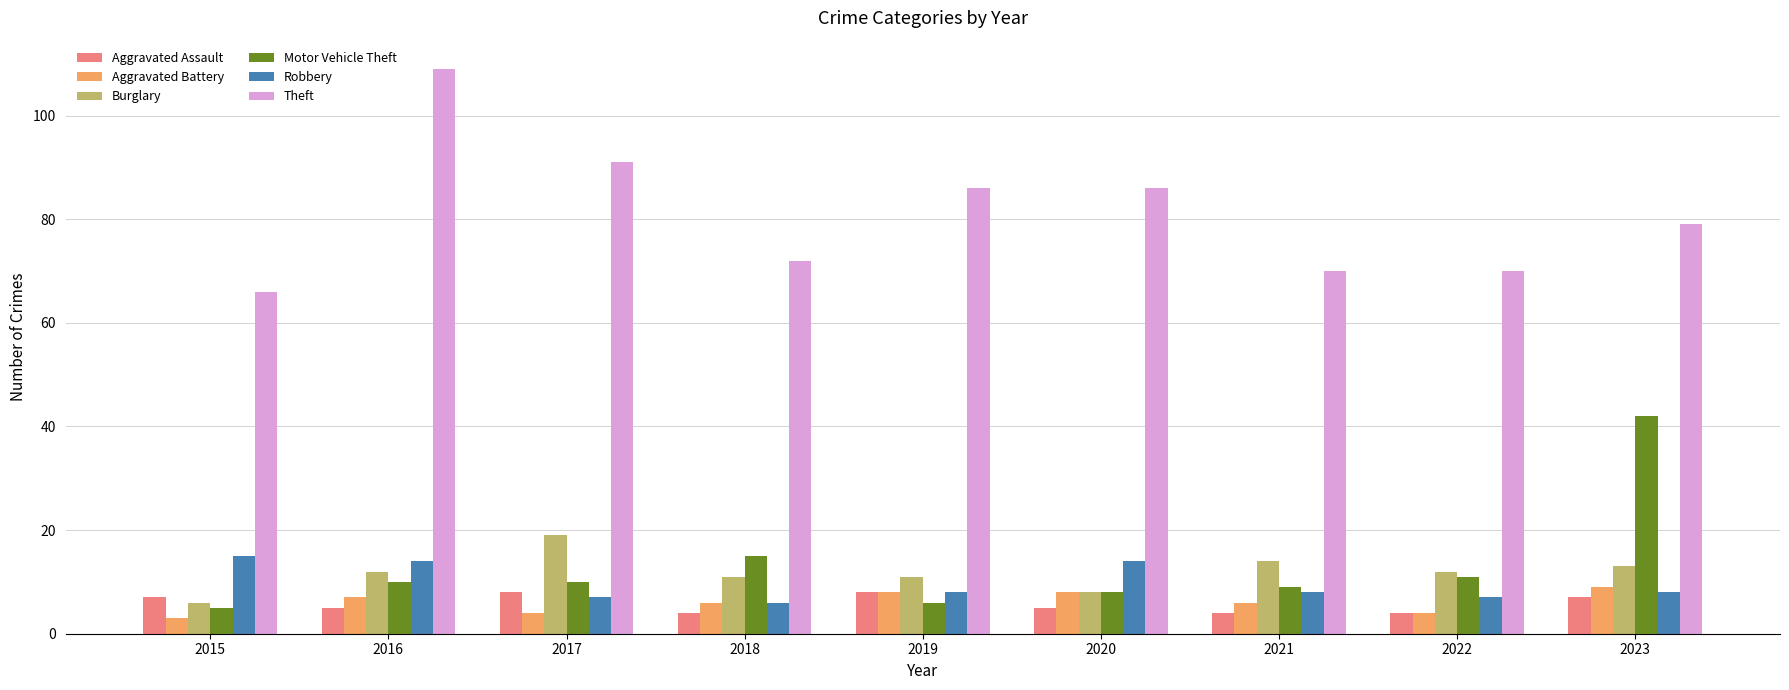

What is the difference between the maximum and minimum values in the Theft series?

43